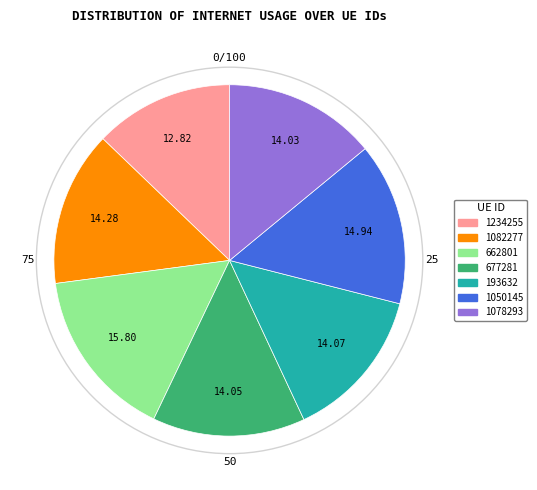

Is it true that 1050145 is 15% of the pie?

True